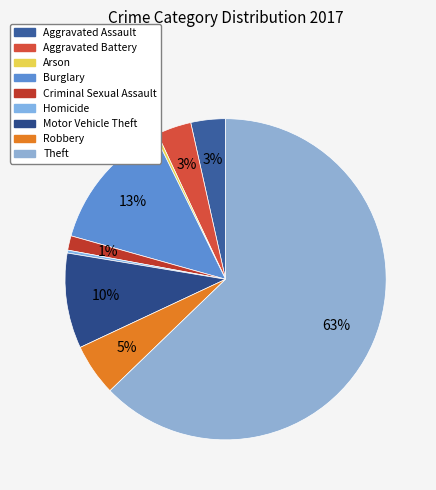

Count the number of slices in the pie.

9